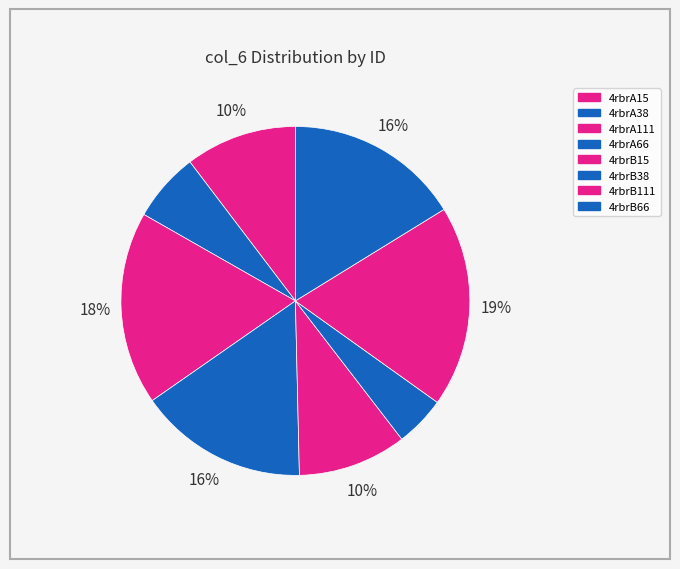

To the nearest percent, what portion does 4rbrB111 represent?

19%